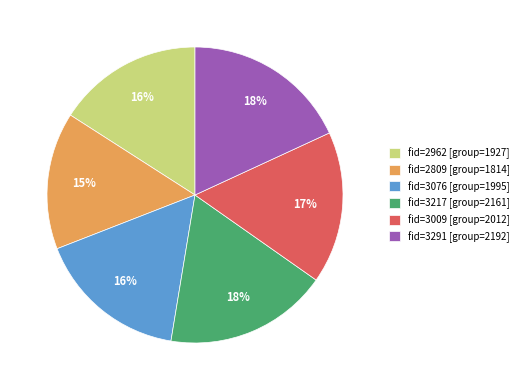

What is the ratio of the value at fid=3076 [group=1995] to the value at fid=2809 [group=1814]?

1.1